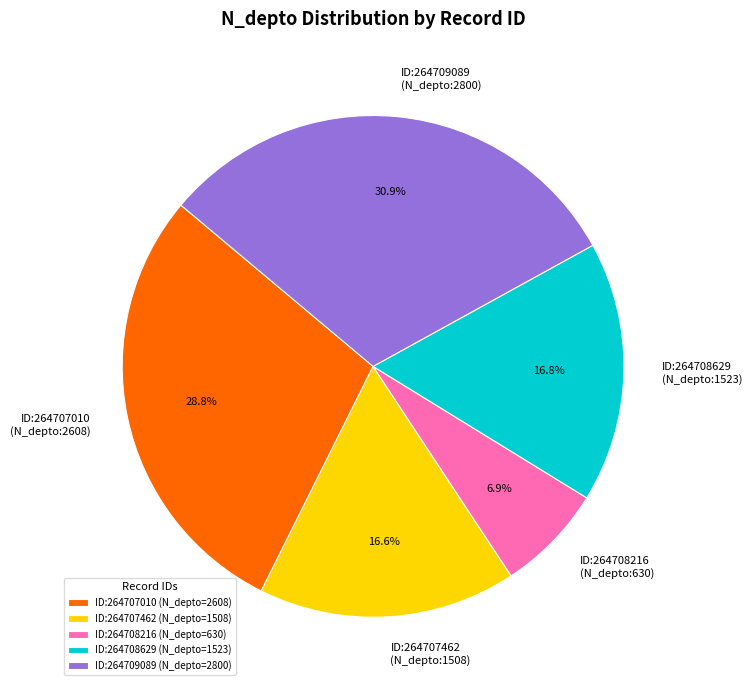

How many segments does this pie chart have?

5